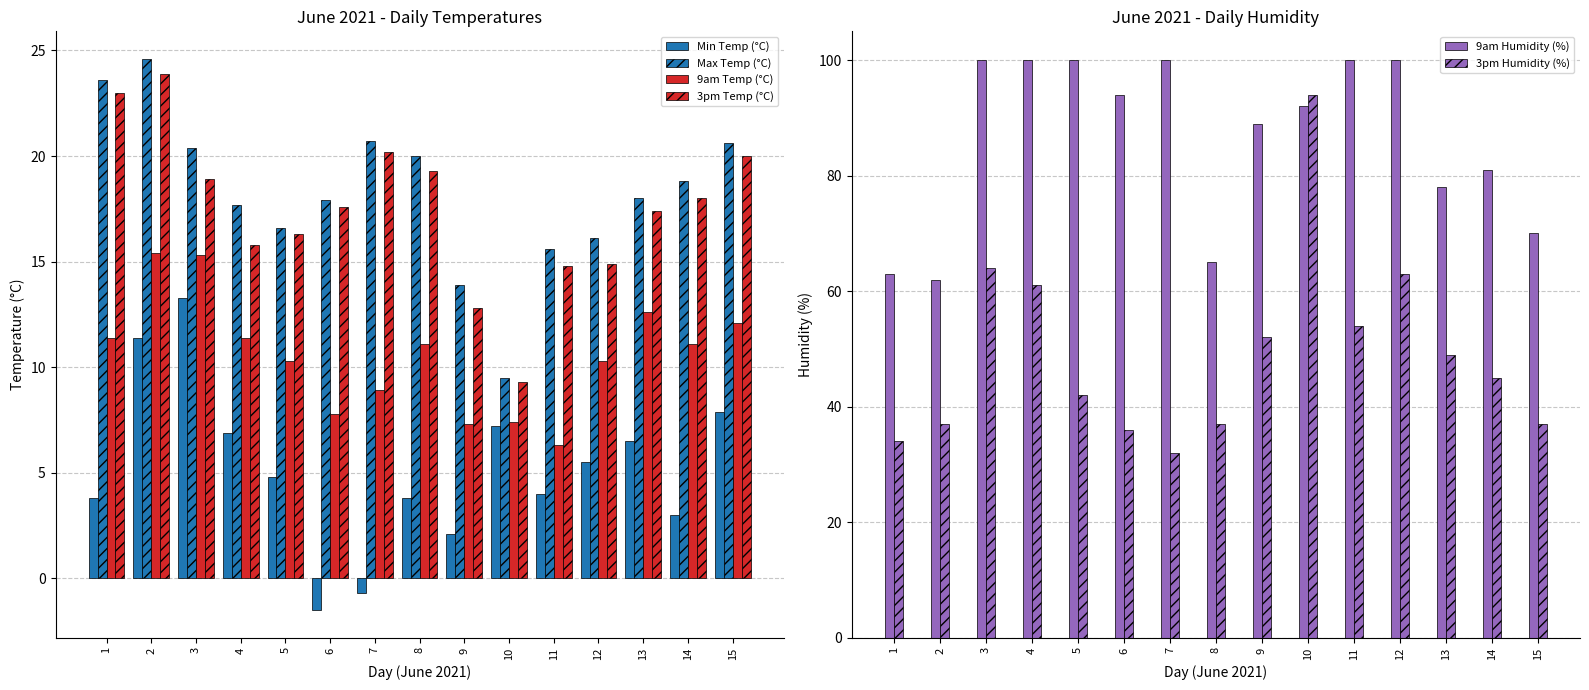

What is the greatest value displayed?

100.0